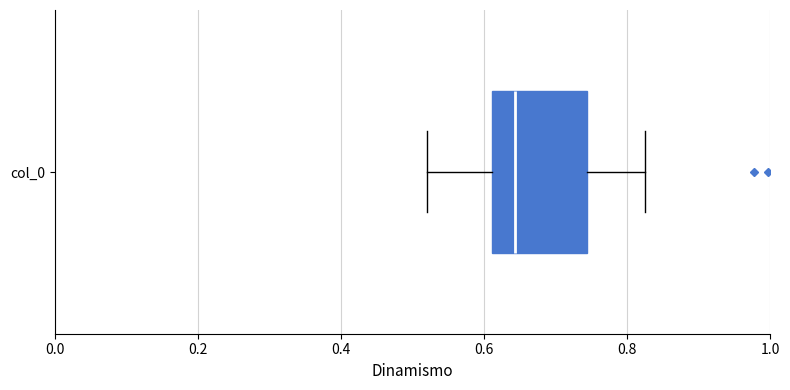

Where does the right whisker of the box for col_0 end on the x-axis? The values are not printed on the chart, so give them approximately, as read against the axis.

0.82